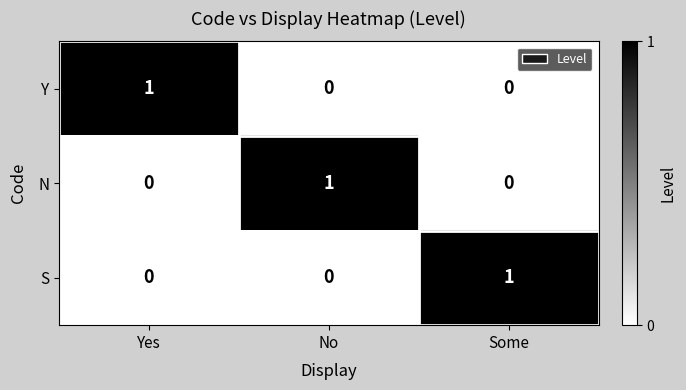

Reading right to left, extract all data points from this chart.

Y: 0	0	1
N: 0	1	0
S: 1	0	0